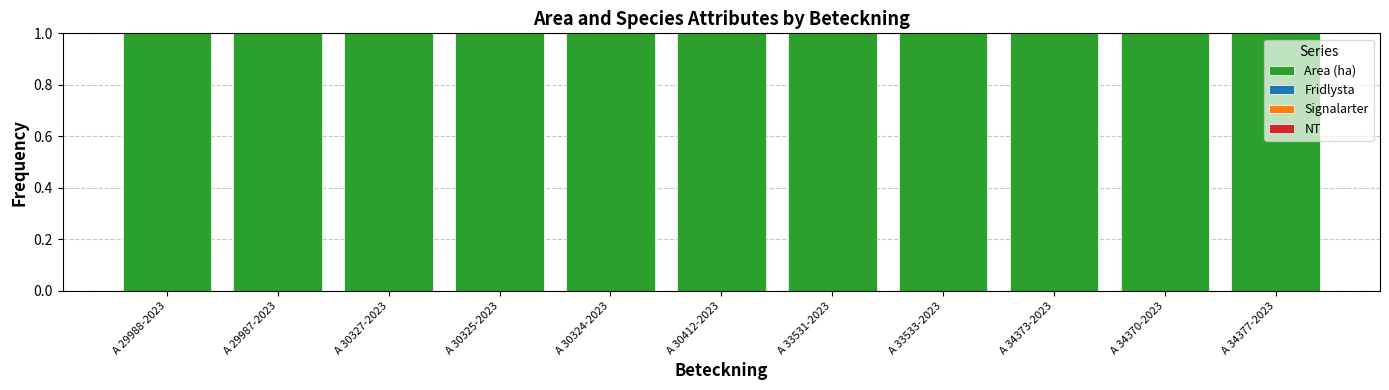

Between A 30327-2023 and A 30324-2023, which series saw the biggest shift?

Area (ha)